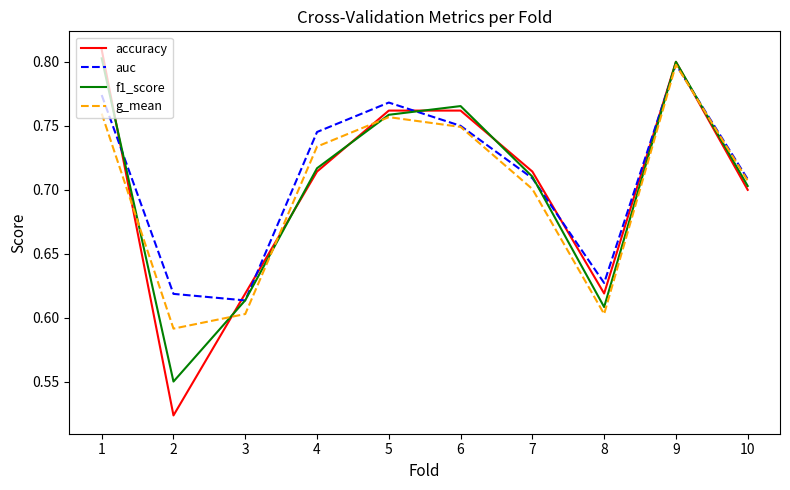

The g_mean series shows 0.6 at 3. True or false?

True